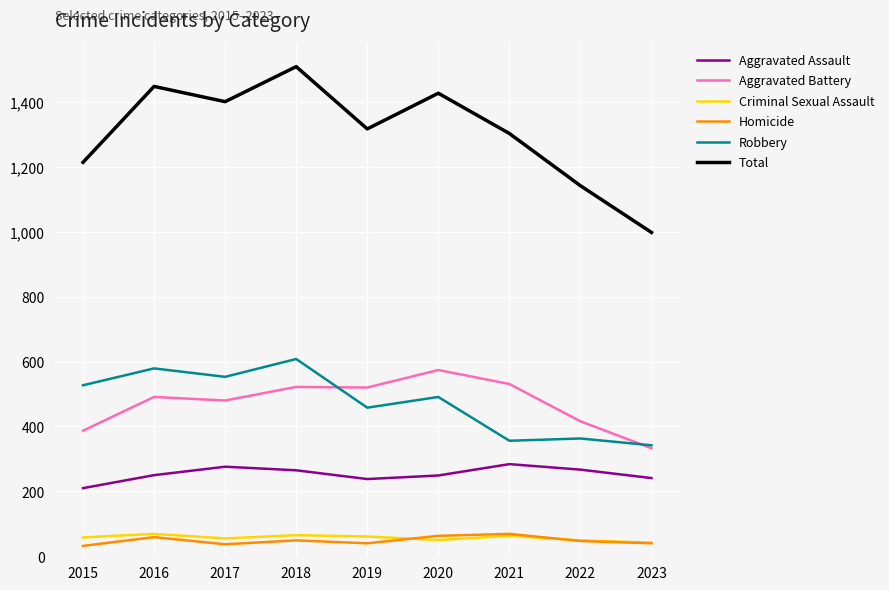

What is the difference between the second highest and minimum values in the Aggravated Battery series?

198